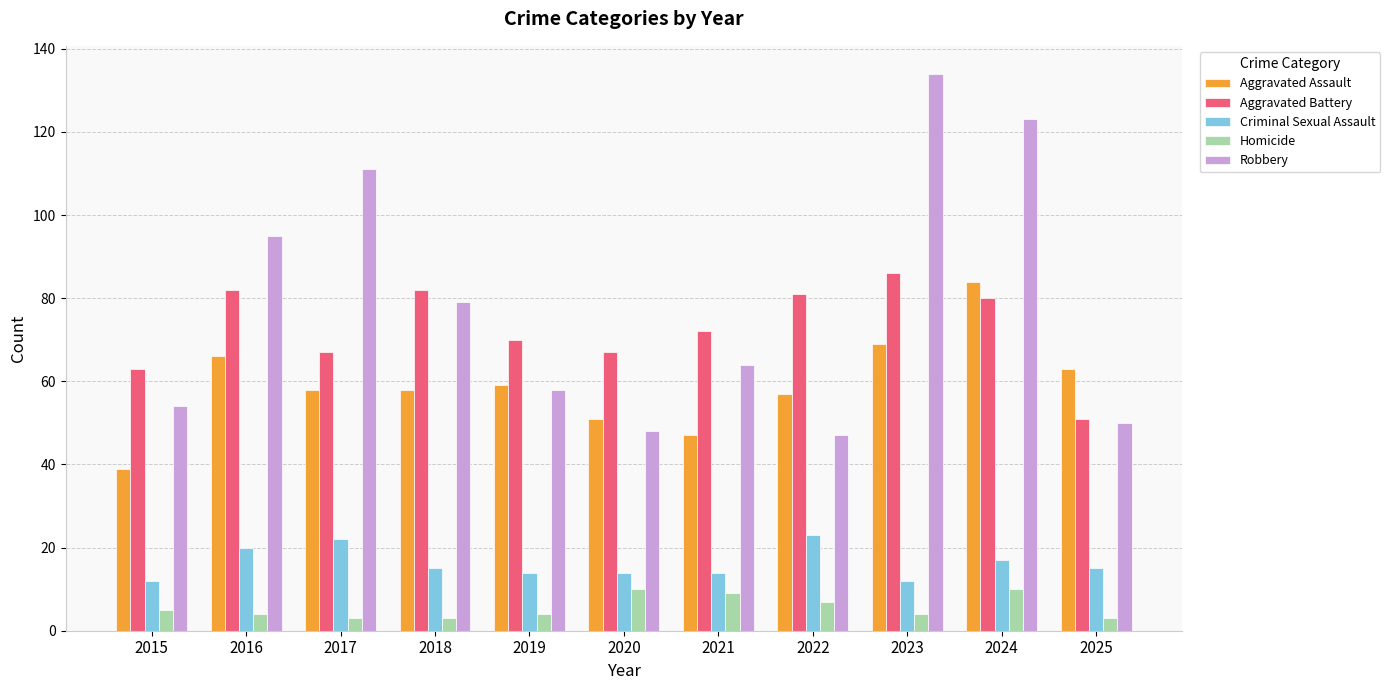

Read the Homicide value at 2019.

4